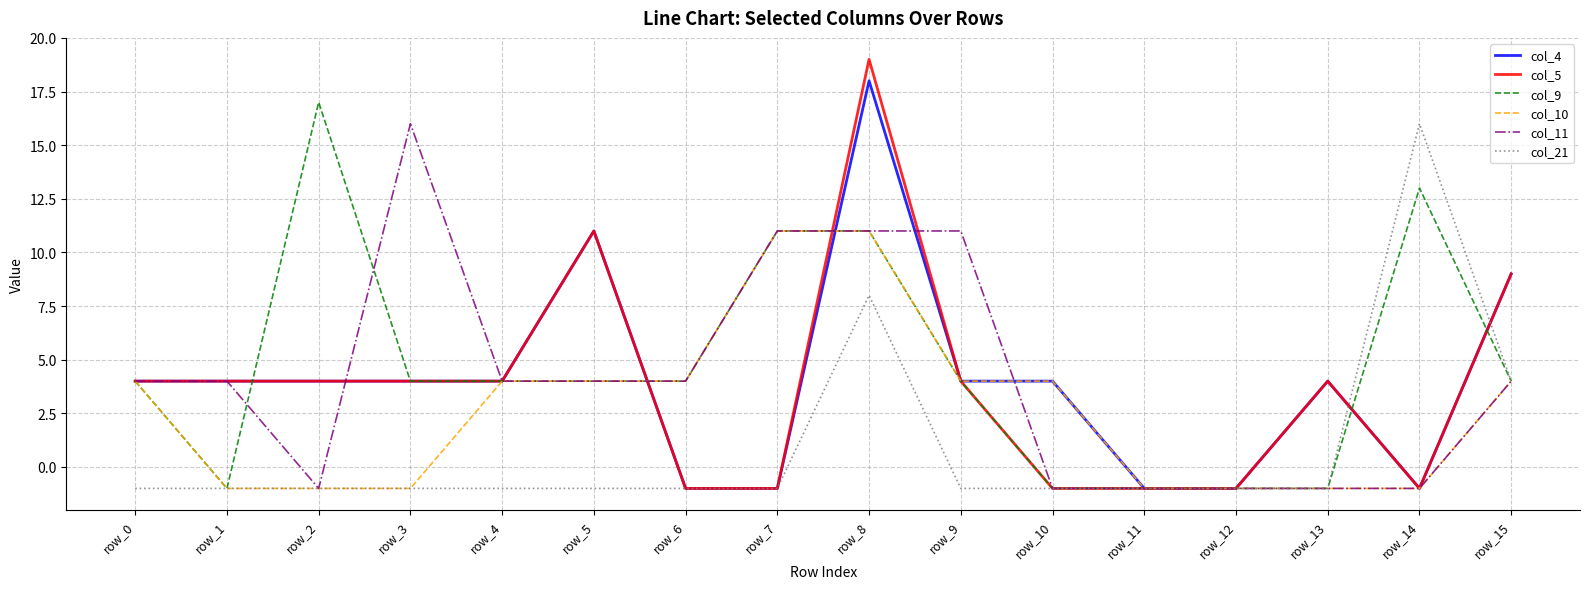

At how many categories does at least one series exceed 18?

1